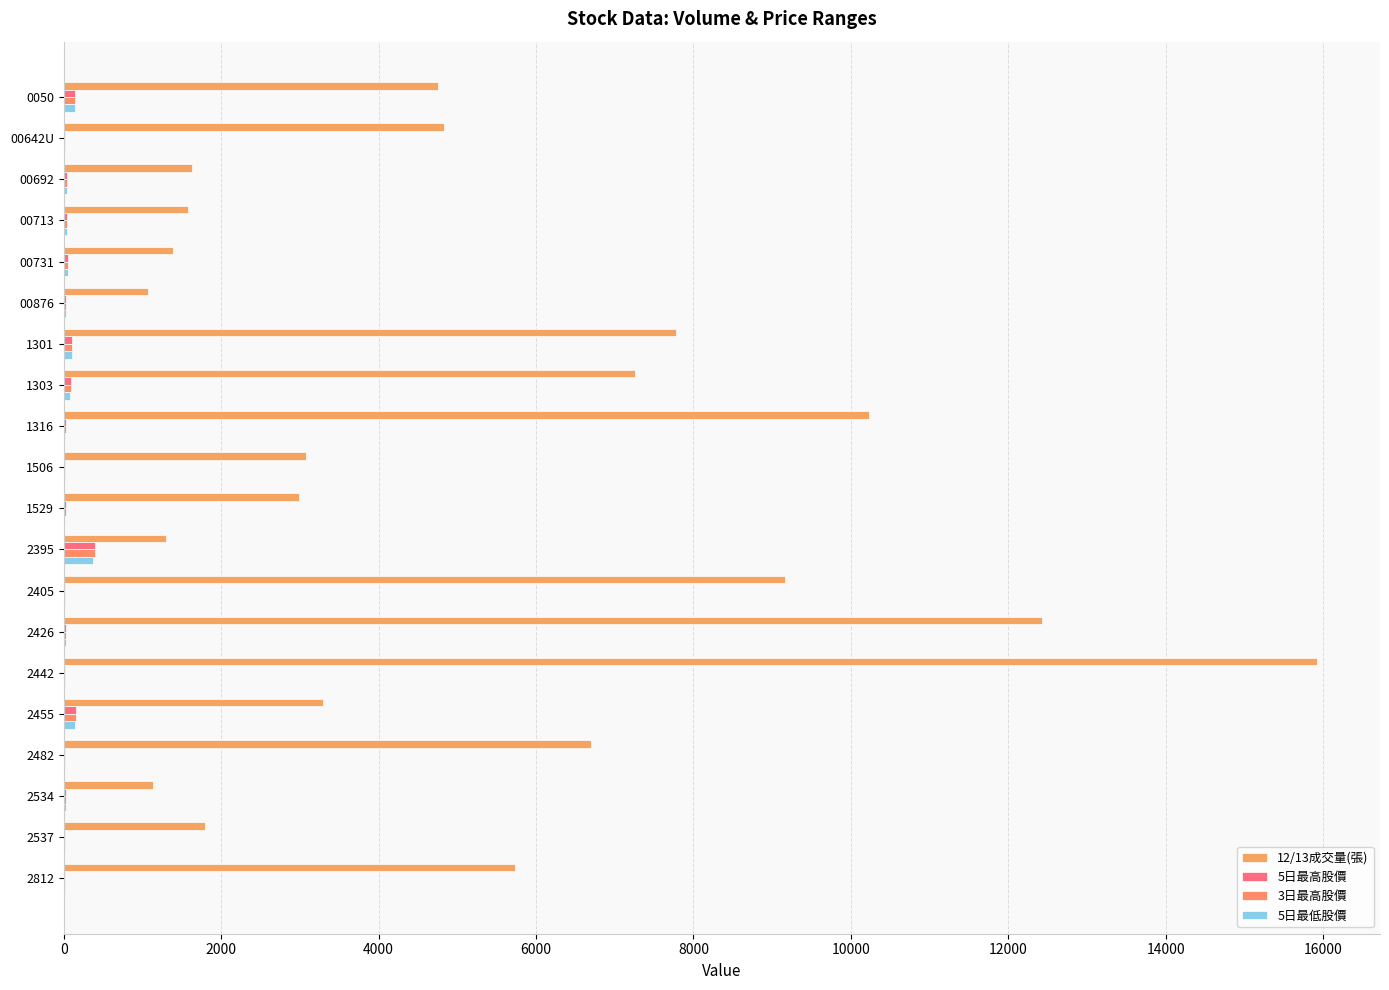

Rank the series by their maximum value, from highest to lowest.

12/13成交量(張), 5日最高股價, 3日最高股價, 5日最低股價